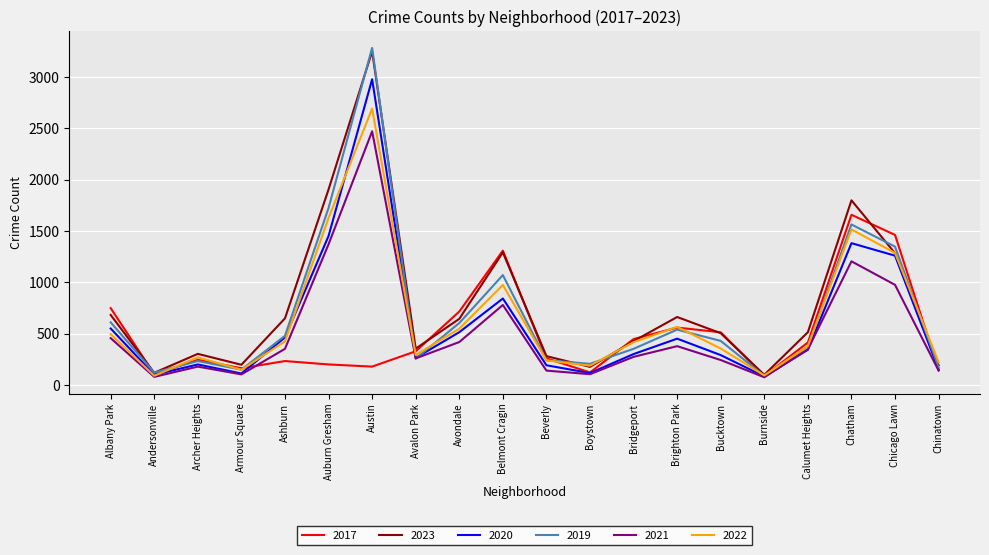

Which series has the widest spread of values?

2019